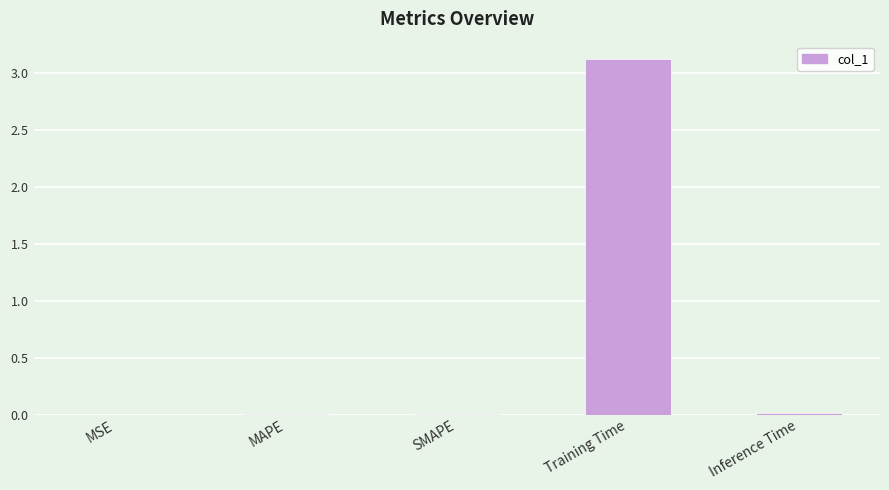

What is the difference between the values at Training Time and MSE?

3.1